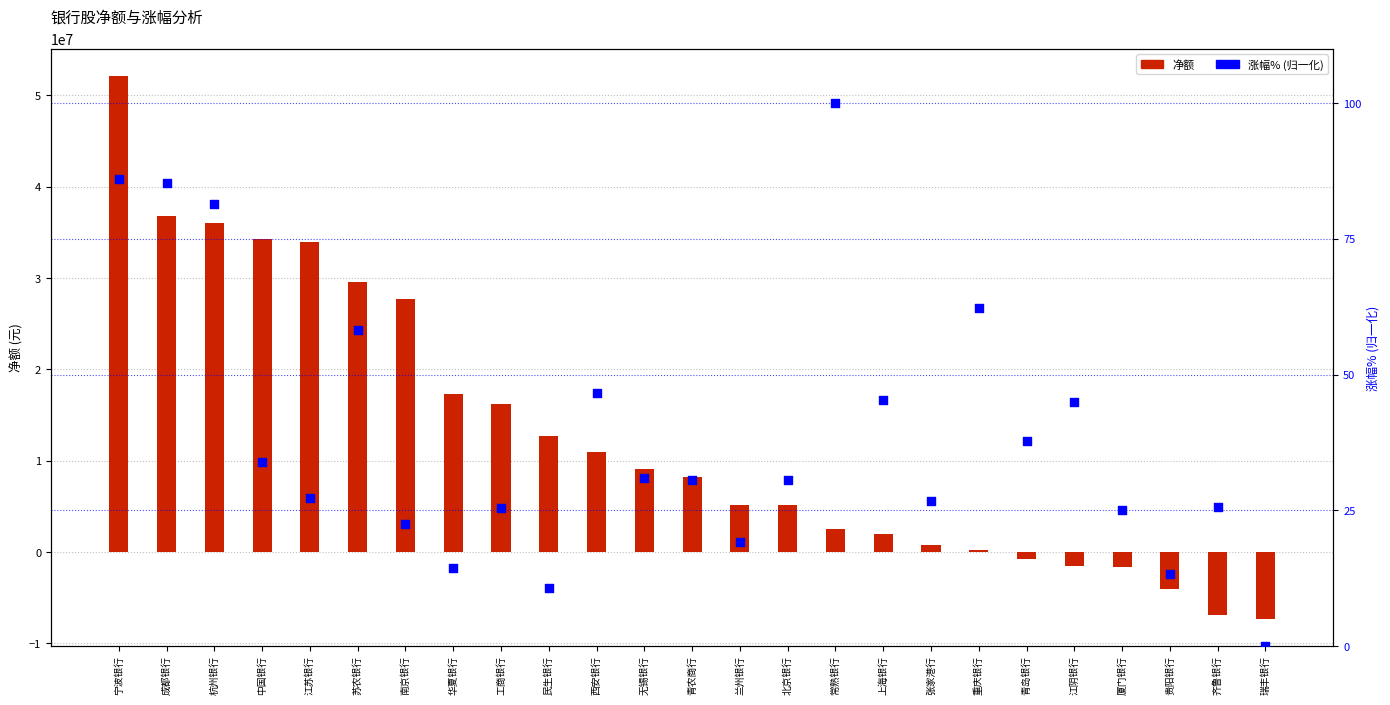

Which series has the largest total across all categories?

净额